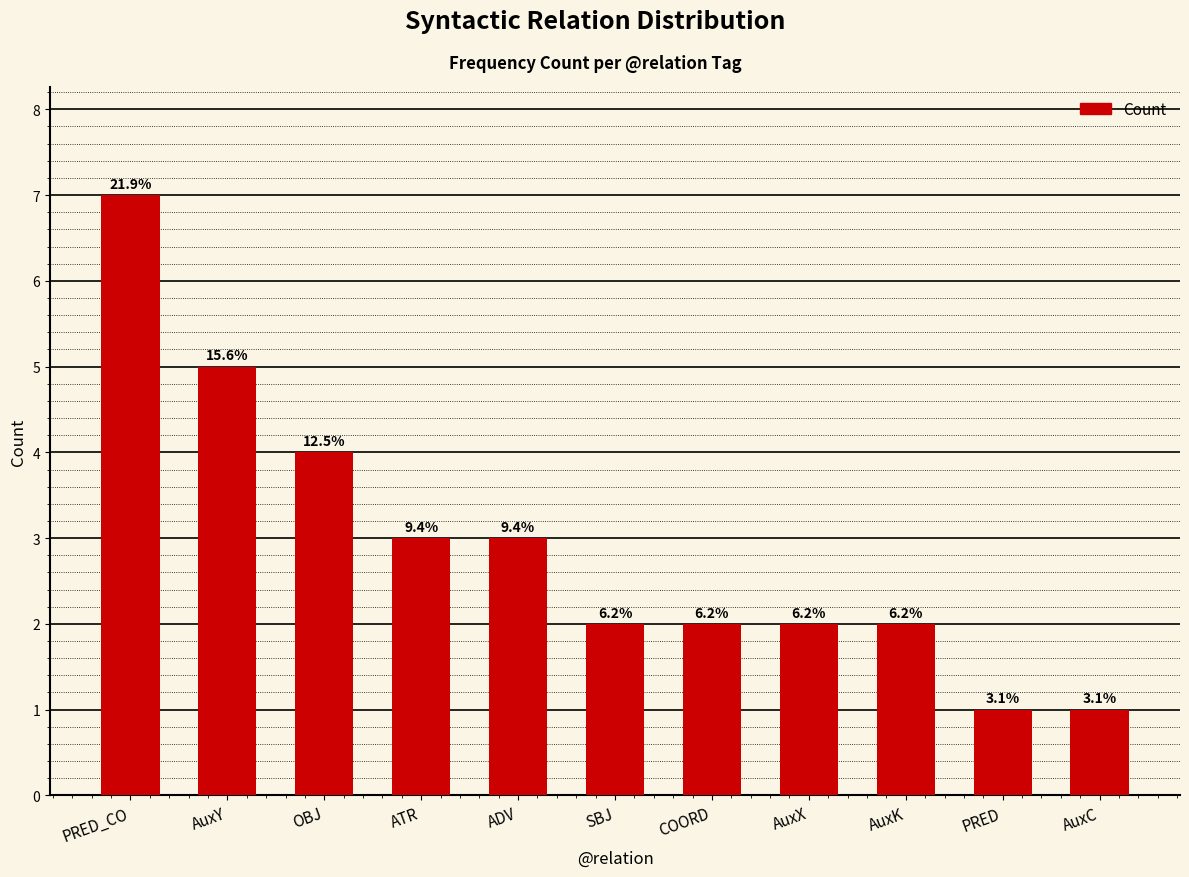

Which label corresponds to the largest value in the chart?

PRED_CO